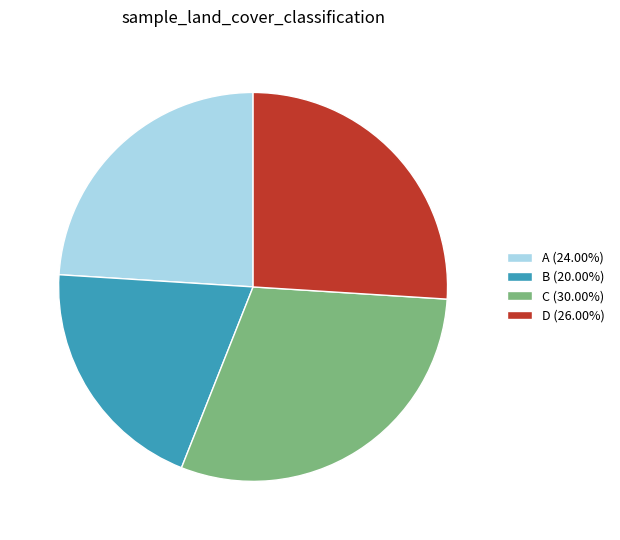

Does A account for over 50% of the chart?

No